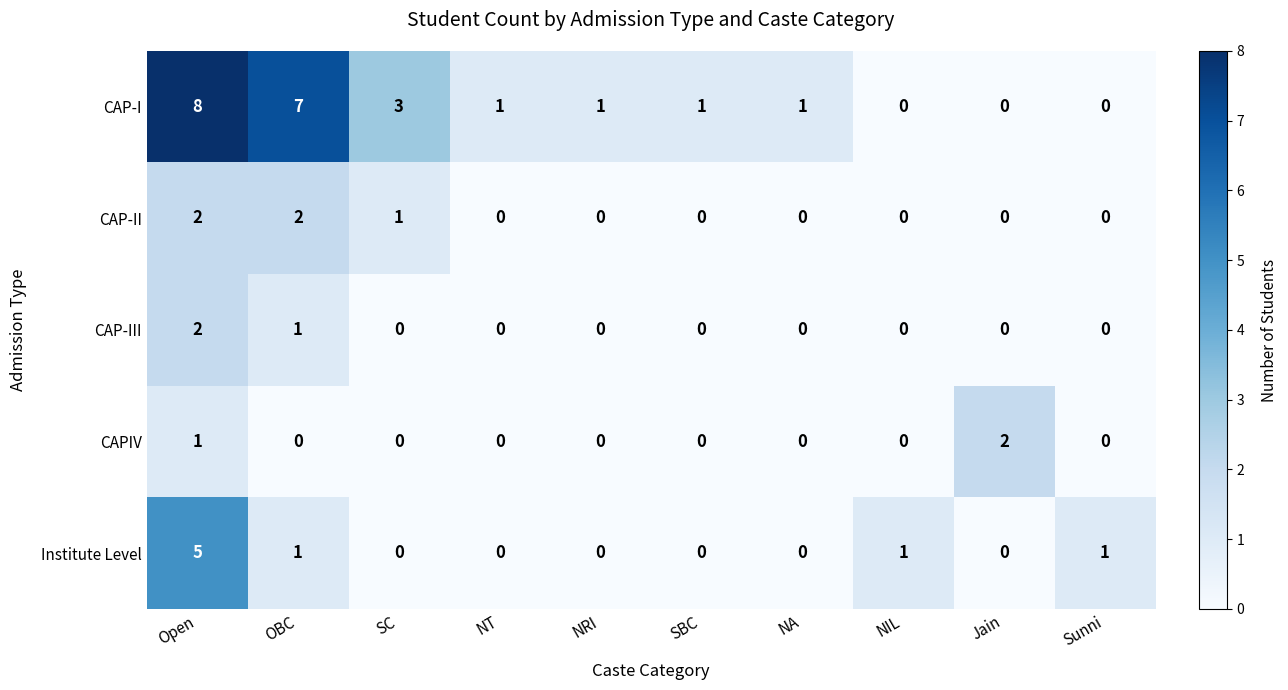

Which series has the largest total across all categories?

CAP-I